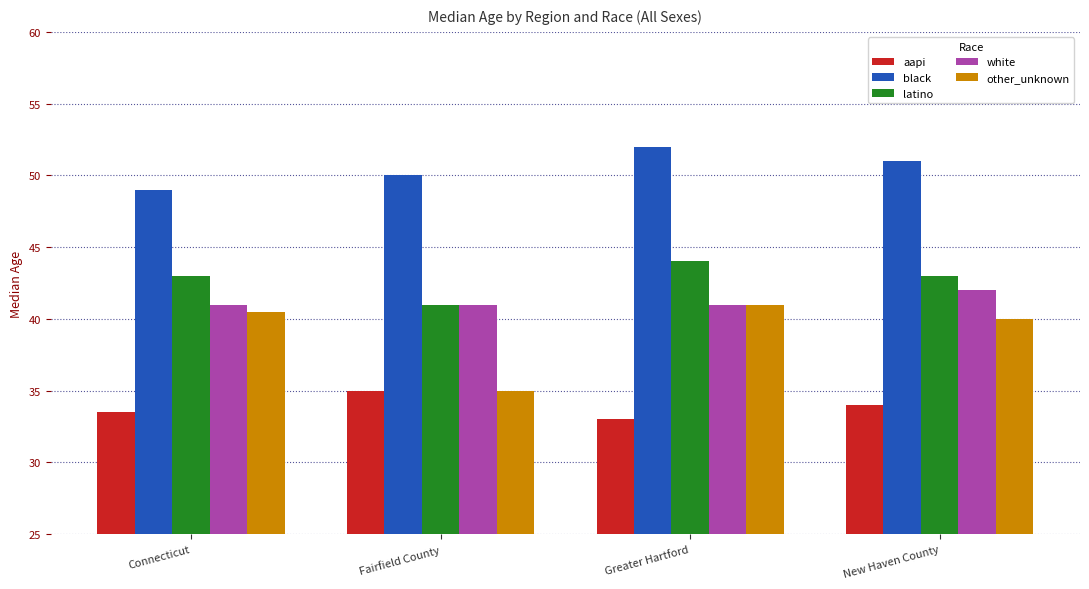

Reading left to right, what are all the values shown in this chart?

aapi: 33.5	35.0	33.0	34.0
black: 49.0	50.0	52.0	51.0
latino: 43.0	41.0	44.0	43.0
white: 41.0	41.0	41.0	42.0
other_unknown: 40.5	35.0	41.0	40.0